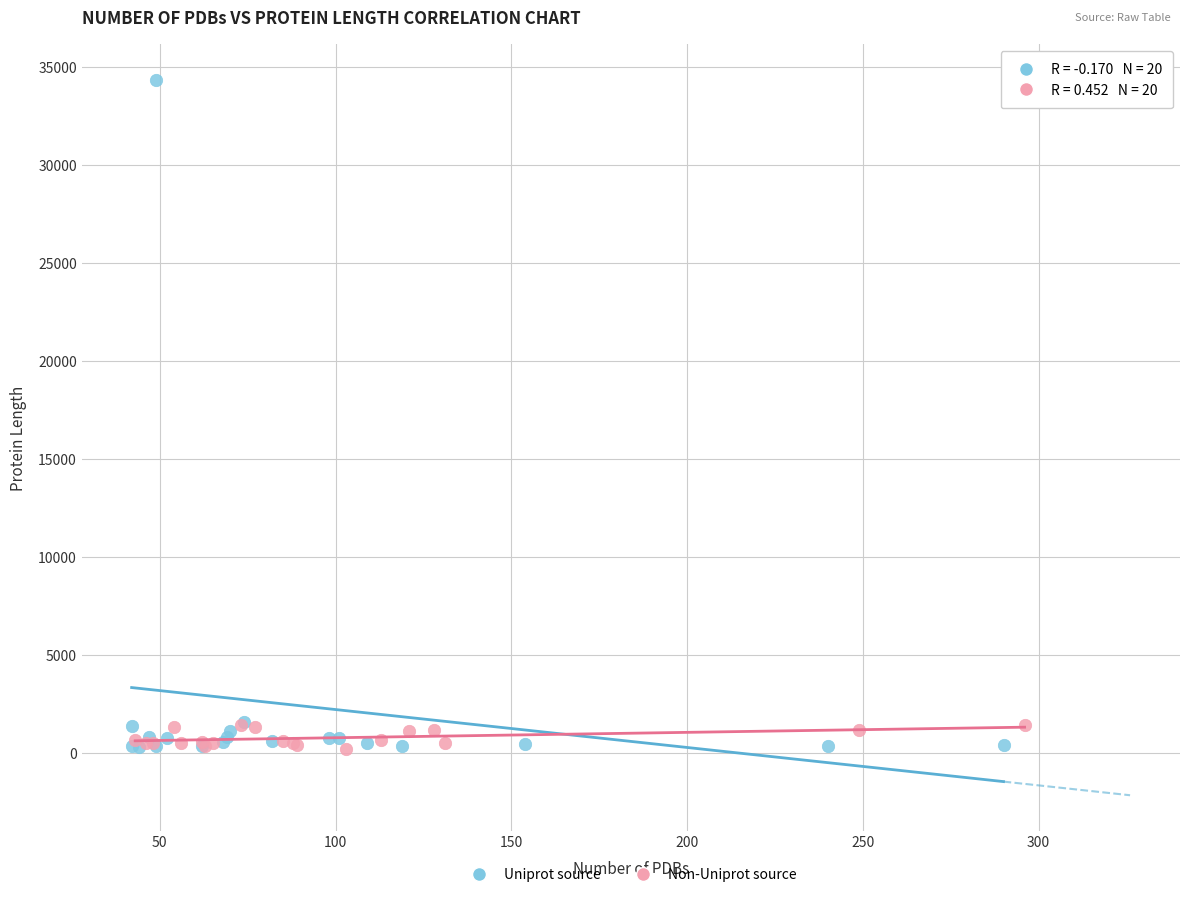

Which series reaches the maximum Y coordinate?

Uniprot source